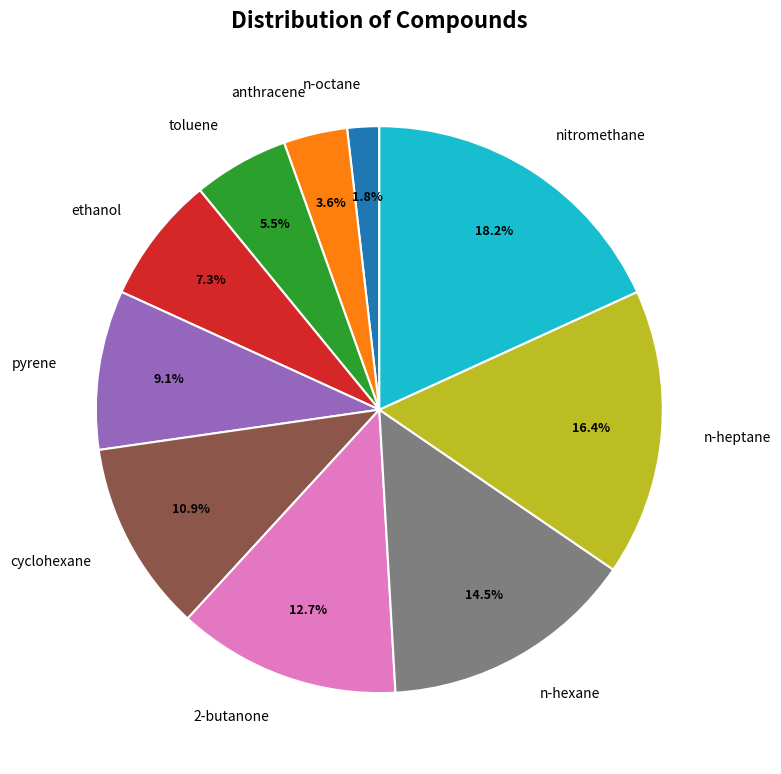

To the nearest percent, what portion does pyrene represent?

9%